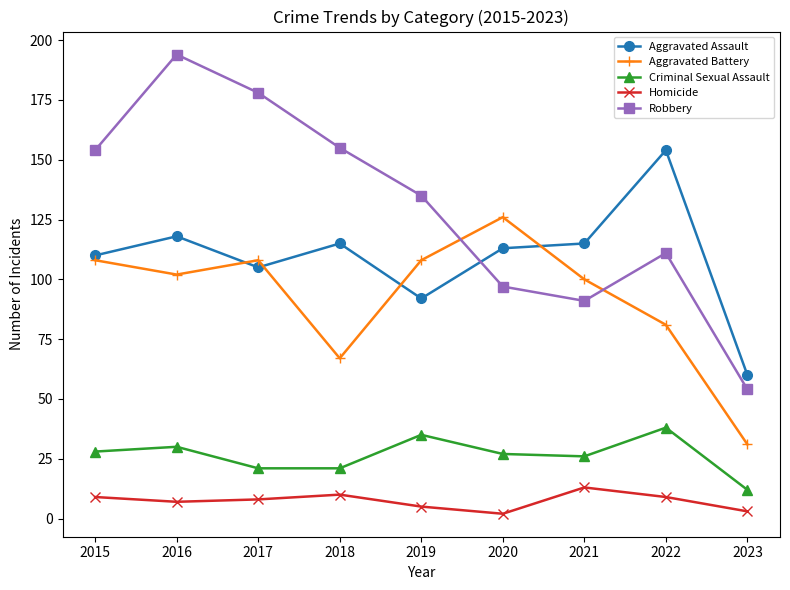

True or false: Aggravated Assault has a value of 118 at 2016.

True